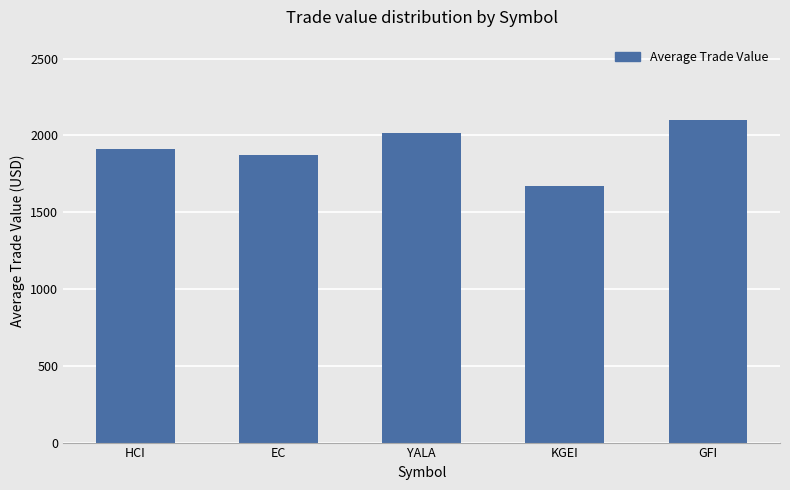

How many values exceed 1909?

3